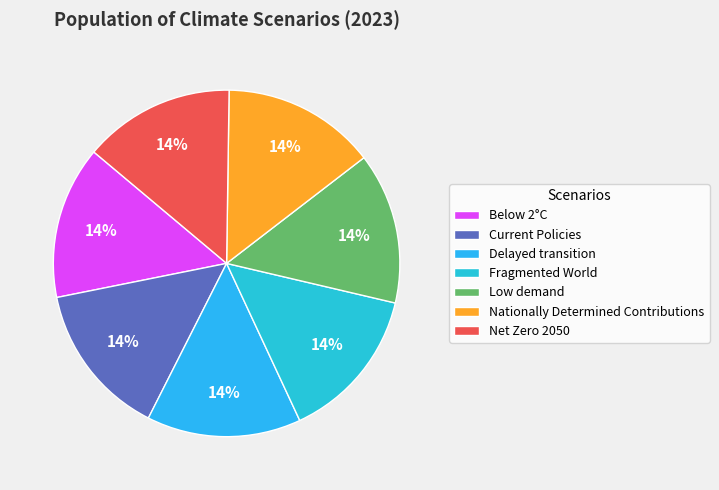

Does any single category account for the majority?

No